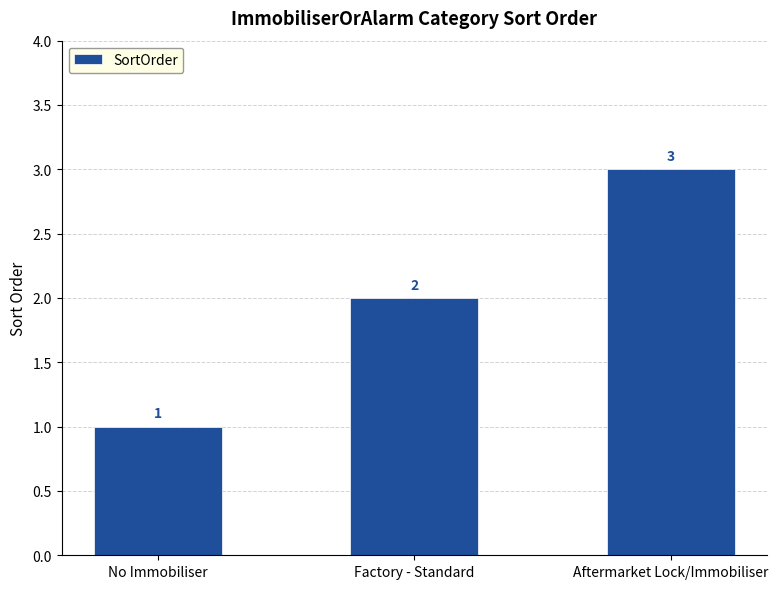

True or false: the data shows 1 at Factory - Standard.

False